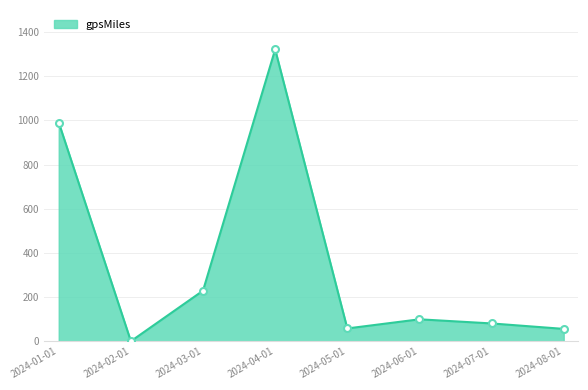

How many values are below 99?

4